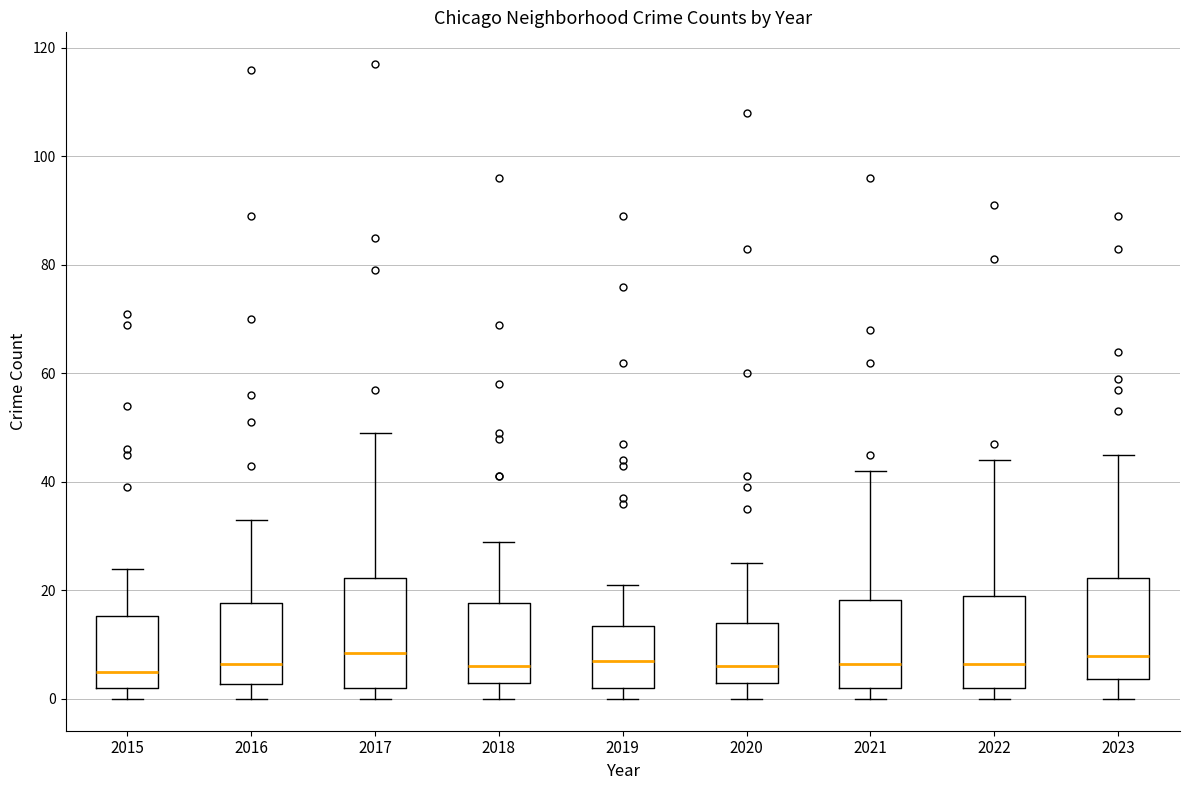

Reading left to right, read every box against the y-axis: the position of its median line, the range the box covers, and the ends of its whiskers. The values are not printed on the chart, so give them approximately, as read against the axis.

2015: median 6, box 2 to 16, whiskers 0 to 24
2016: median 6, box 2 to 18, whiskers 0 to 34
2017: median 8, box 2 to 22, whiskers 0 to 50
2018: median 6, box 4 to 18, whiskers 0 to 30
2019: median 8, box 2 to 14, whiskers 0 to 22
2020: median 6, box 4 to 14, whiskers 0 to 26
2021: median 6, box 2 to 18, whiskers 0 to 42
2022: median 6, box 2 to 20, whiskers 0 to 44
2023: median 8, box 4 to 22, whiskers 0 to 46